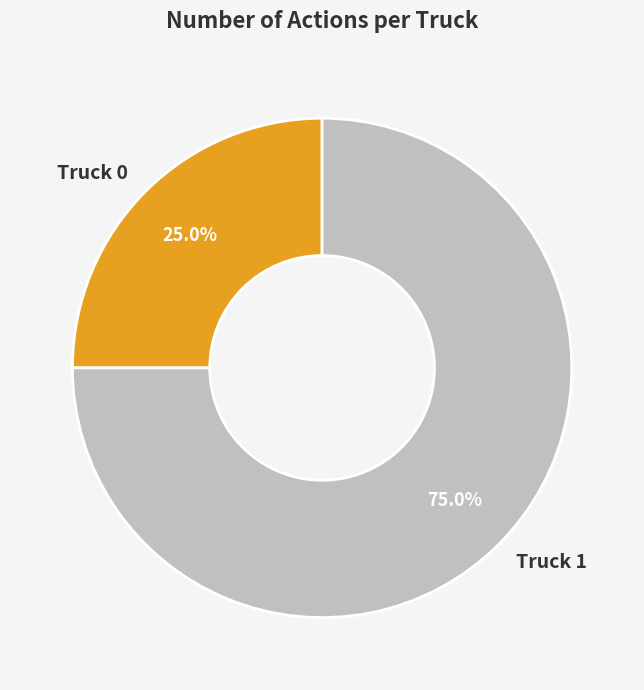

To the nearest percent, what percentage of the pie is Truck 0?

25%